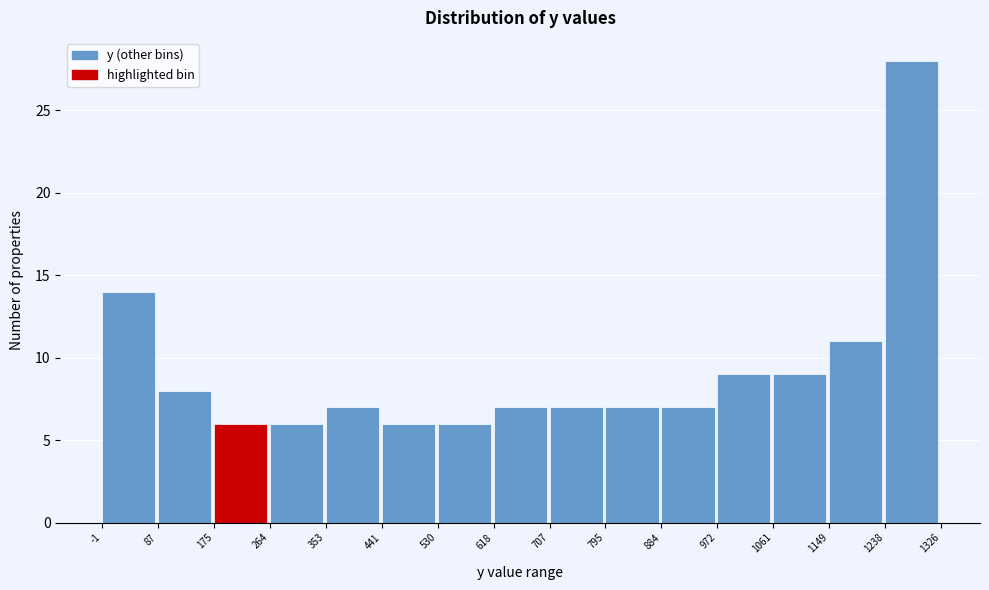

Over which range of the x-axis is the bar tallest?

1238 to 1326